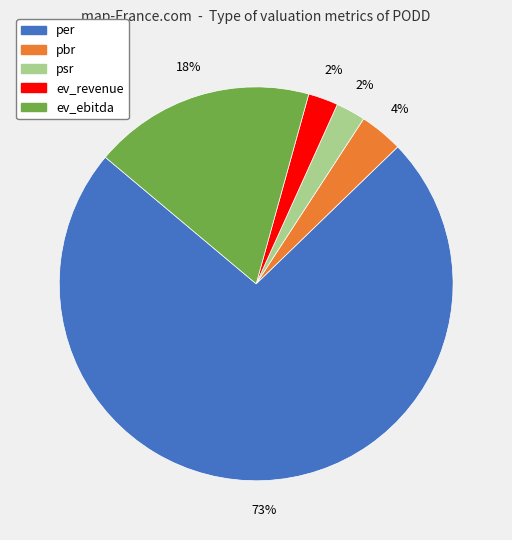

True or false: ev_ebitda accounts for 18% of the total.

True